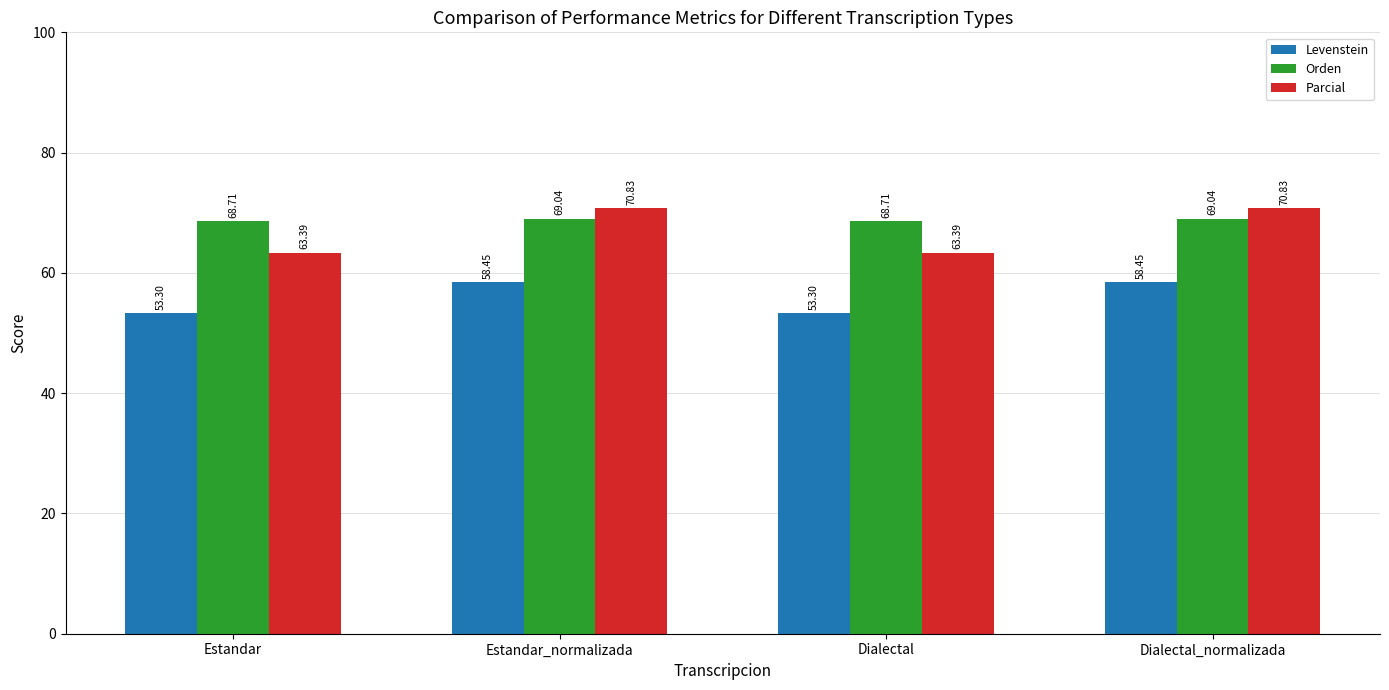

What is the value of the Parcial bar at the 1st from the left?

63.4